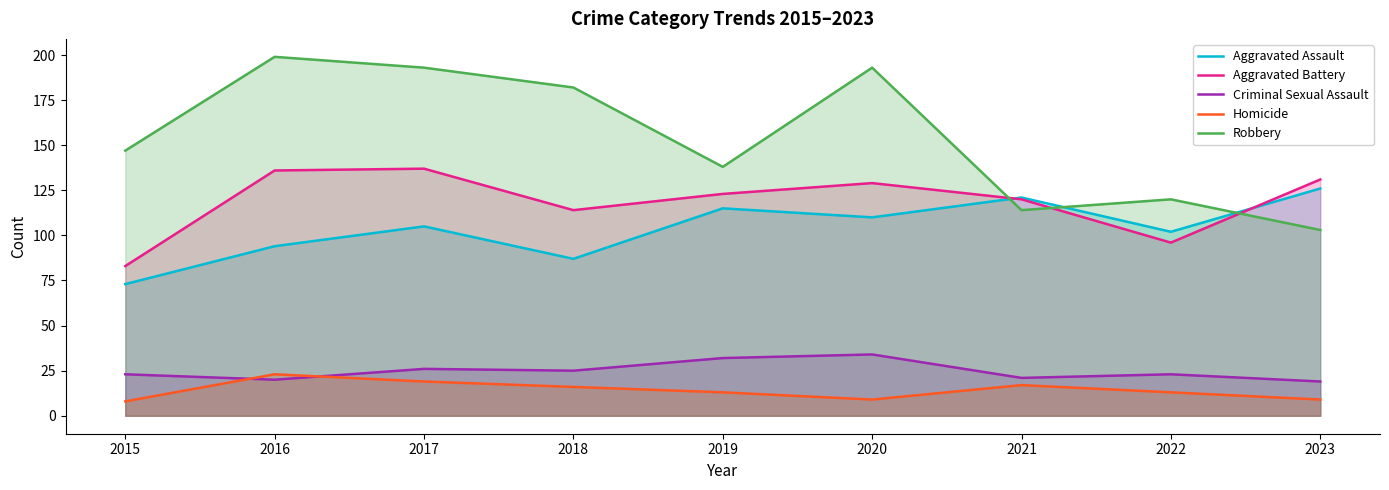

What is the value of the Robbery point at the 6th from the left?

193